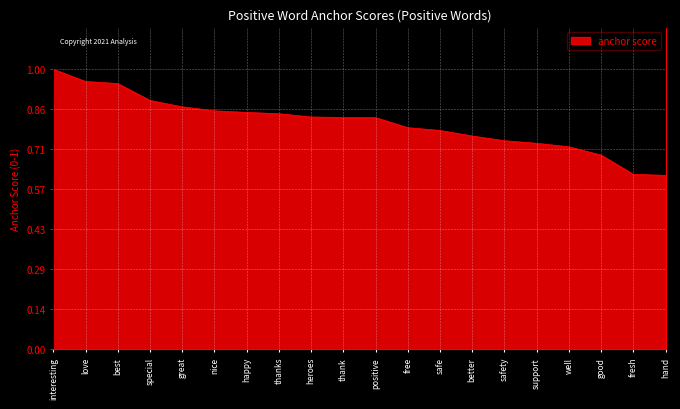

How many lines are shown in the chart?

1